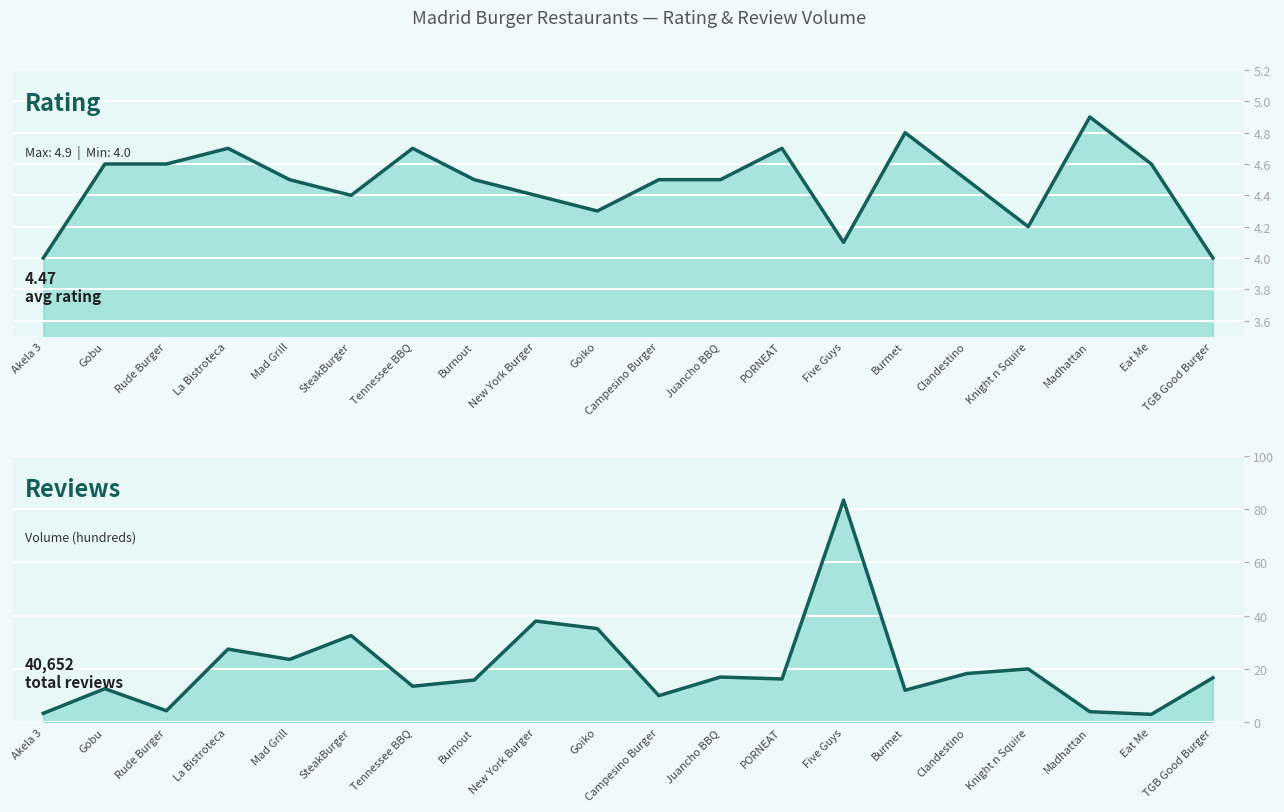

What is the difference between the second highest and minimum values in the Rating series?

0.8